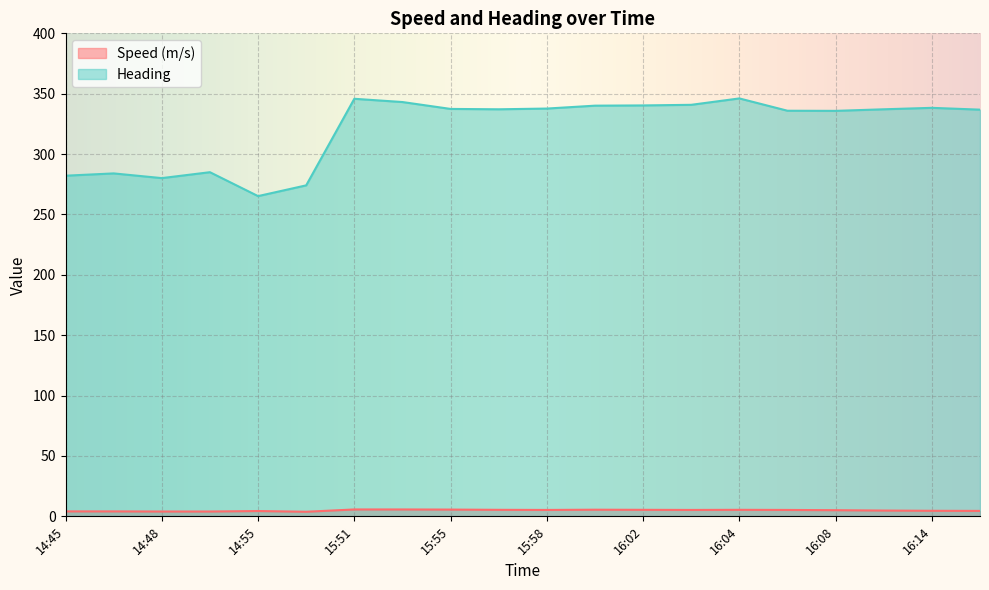

What is the label of the 9th point from the right?

16:01